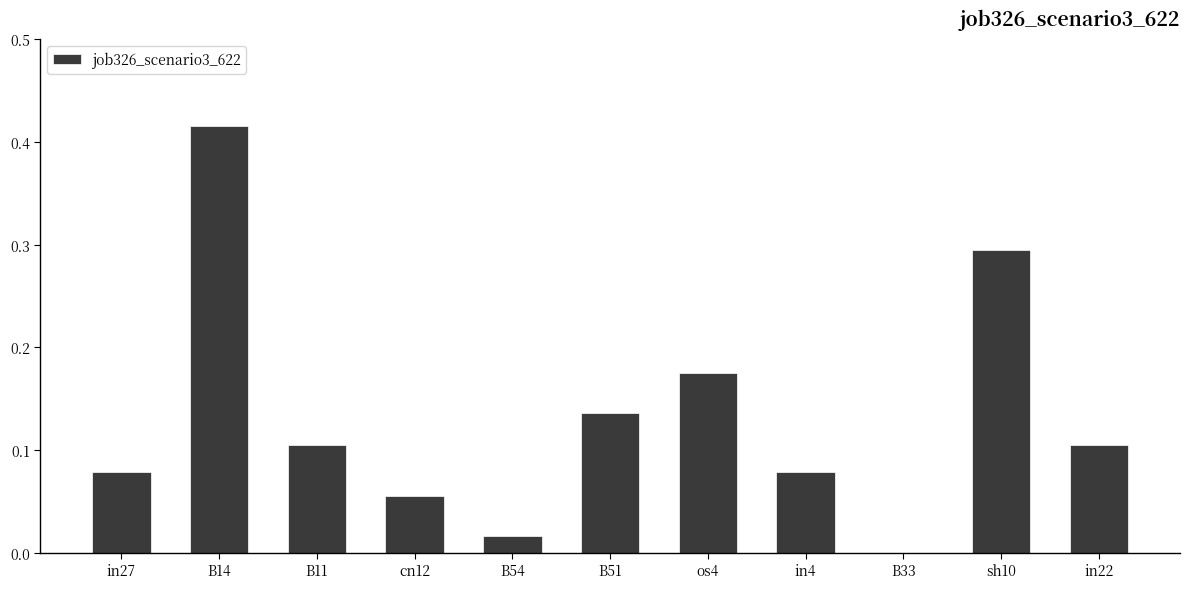

The chart shows a value of 0.0 at in27. True or false?

False